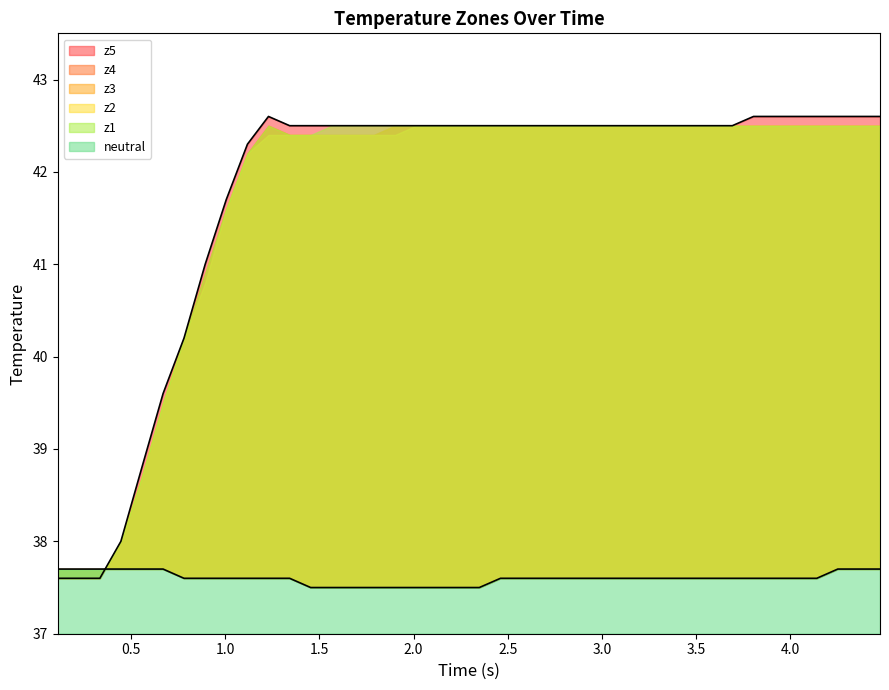

How many data points does each series have?

40